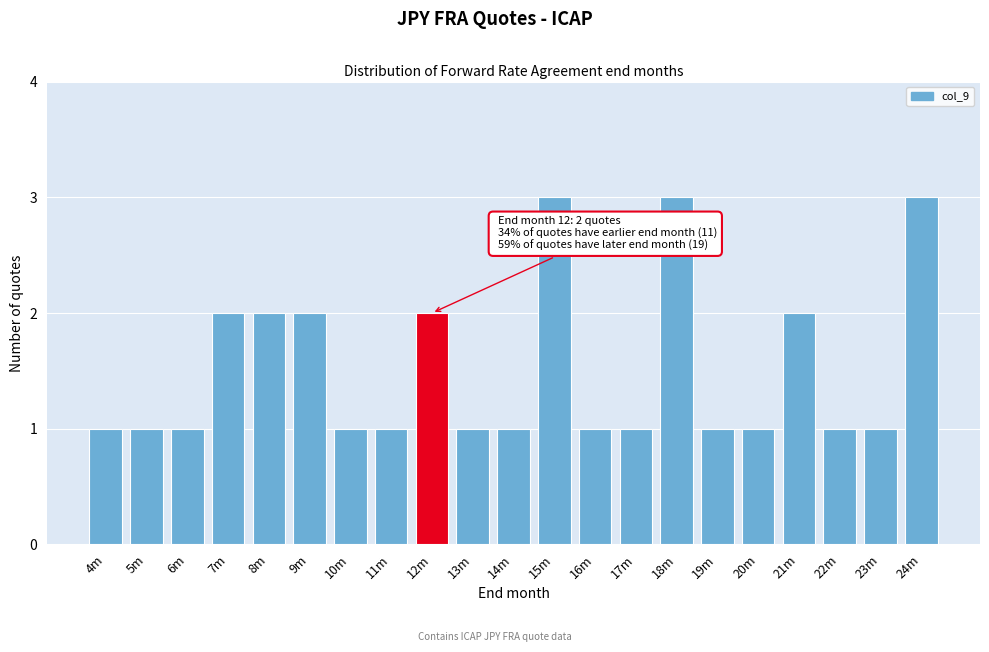

Reading left to right, list all the values displayed in this chart.

1	1	1	2	2	2	1	1	2	1	1	3	1	1	3	1	1	2	1	1	3